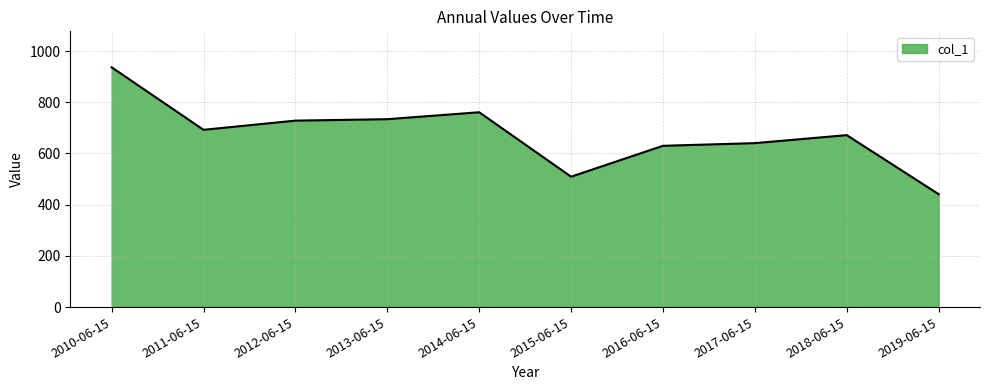

Reading left to right, transcribe all the data shown in this chart.

2010-06-15=936.7	2011-06-15=692.5	2012-06-15=728.4	2013-06-15=734.0	2014-06-15=761.1	2015-06-15=509.4	2016-06-15=630.0	2017-06-15=640.4	2018-06-15=671.7	2019-06-15=441.0